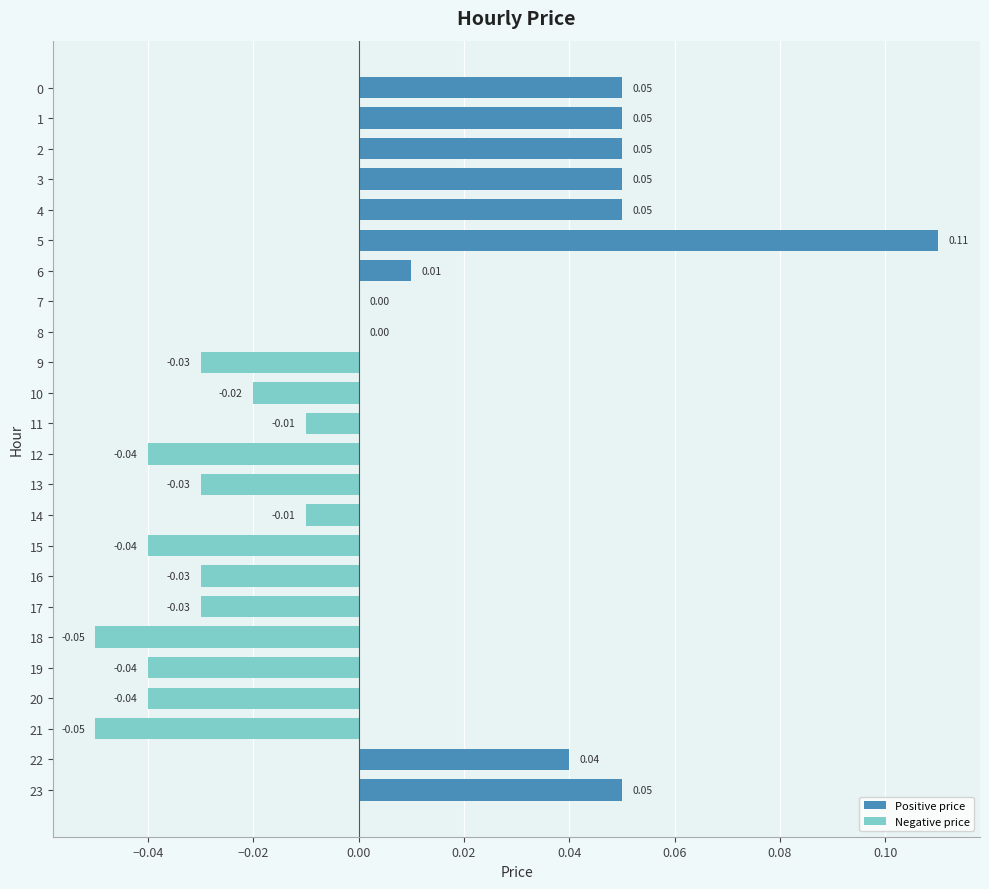

Between 14 and 19, which is larger?

14